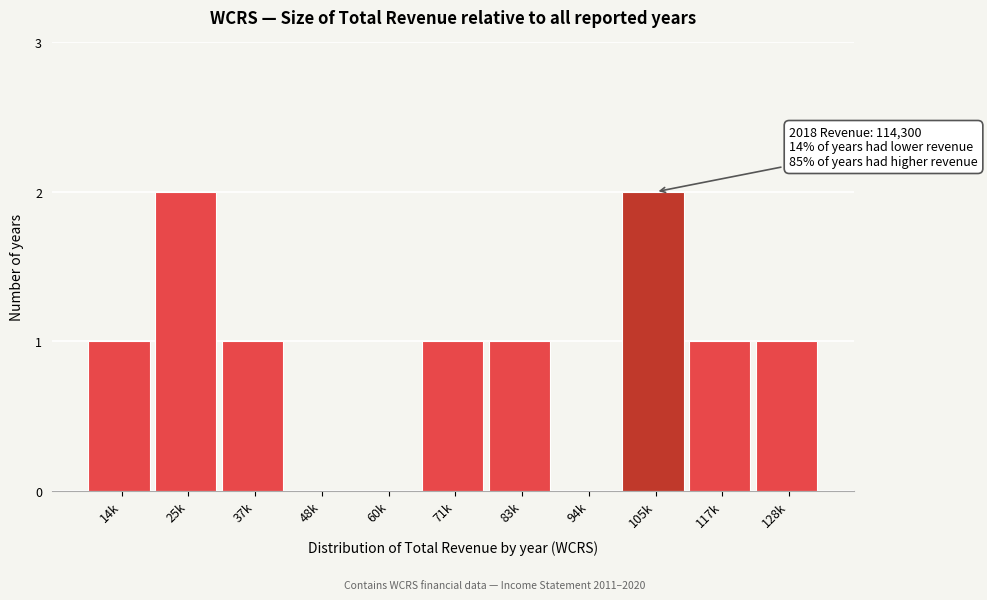

Reading left to right, transcribe all the data shown in this chart.

14k=1	25k=2	37k=1	48k=0	60k=0	71k=1	83k=1	94k=0	105k=2	117k=1	128k=1